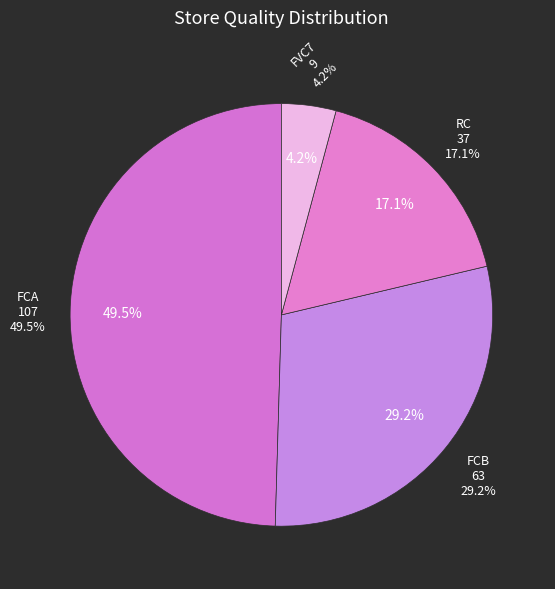

Which slice is the largest?

FCA